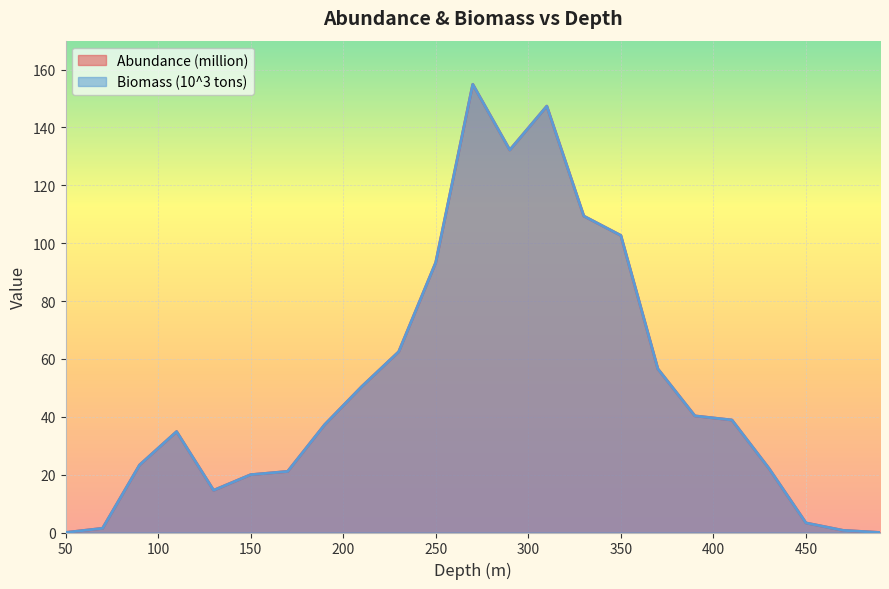

Which series changed the most between 150 and 210?

Abundance (million)